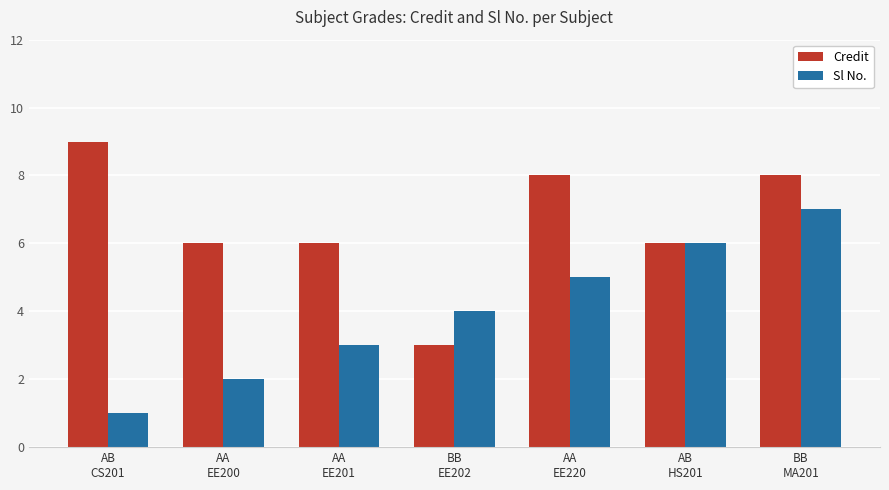

Which series has the largest total across all categories?

Credit